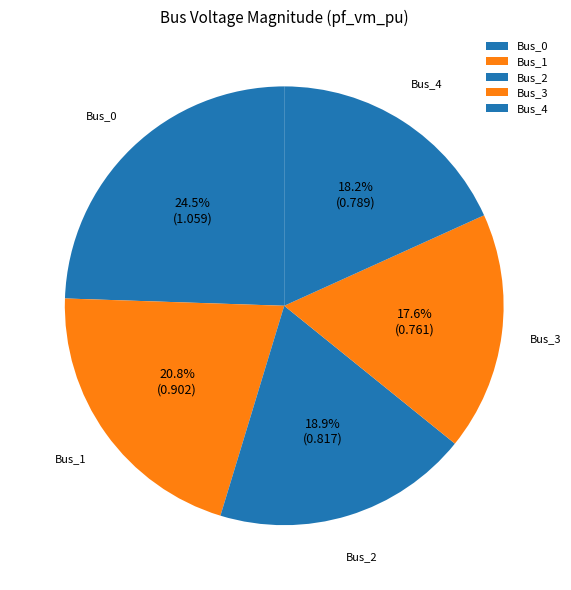

How much of the chart is everything except Bus_1?

79.2%